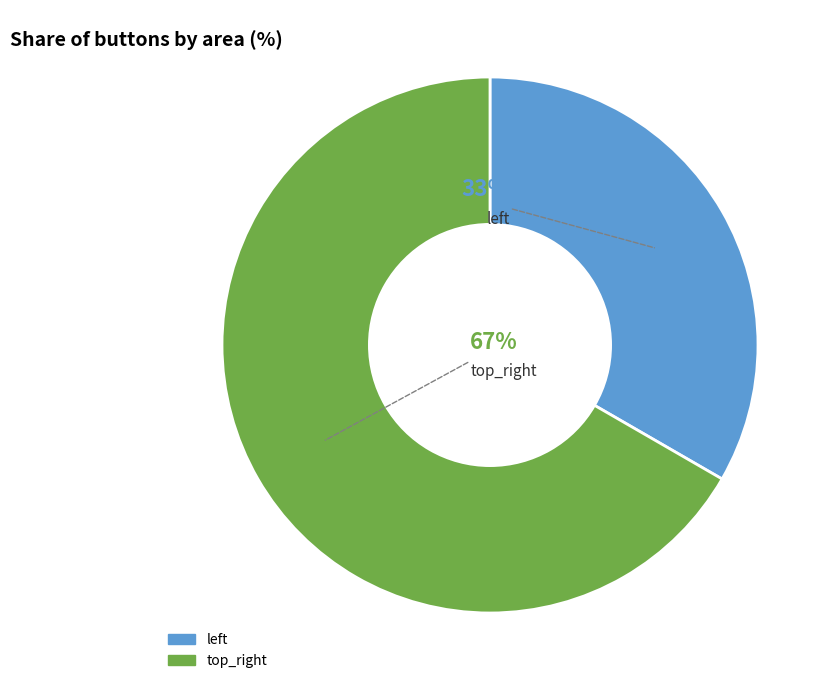

The top_right slice represents 67% of the pie. True or false?

True